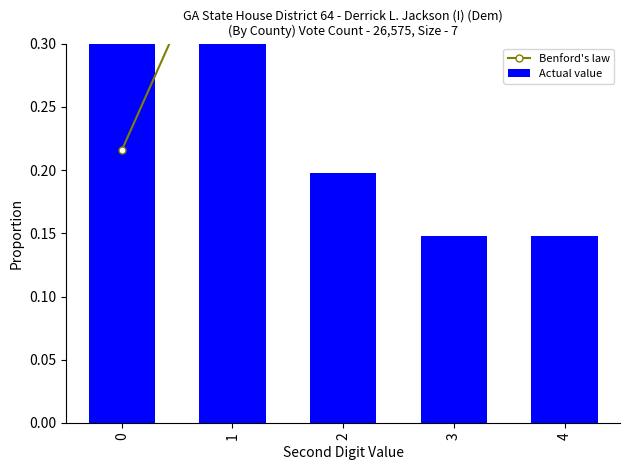

True or false: Benford's law has a value of 0.4 at 1.

True